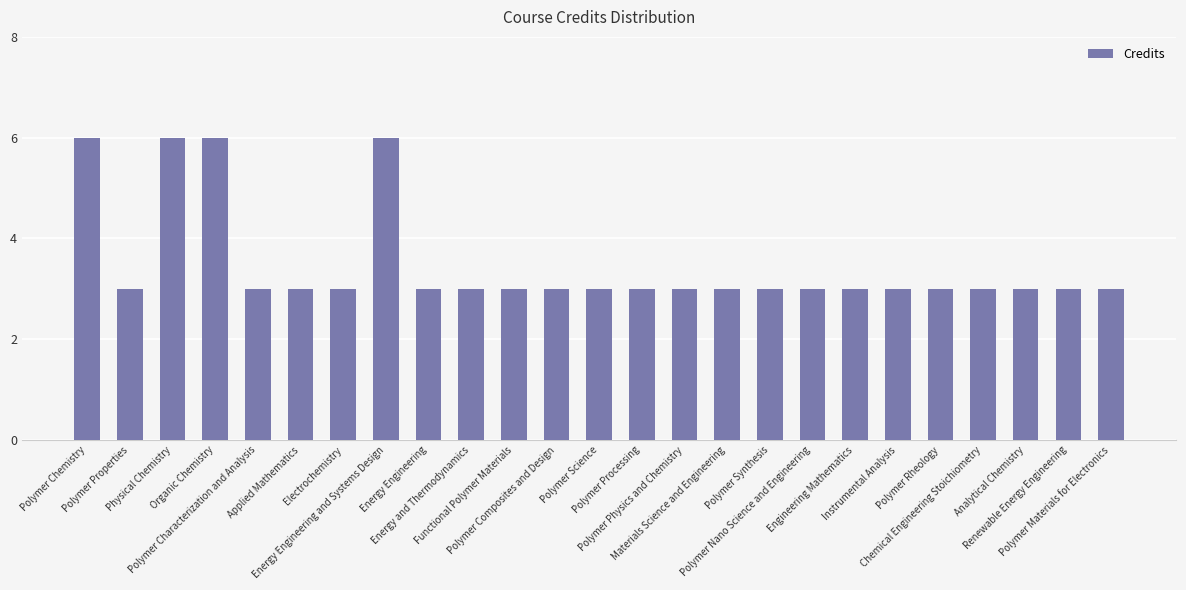

What value does the data have at Energy Engineering?

3